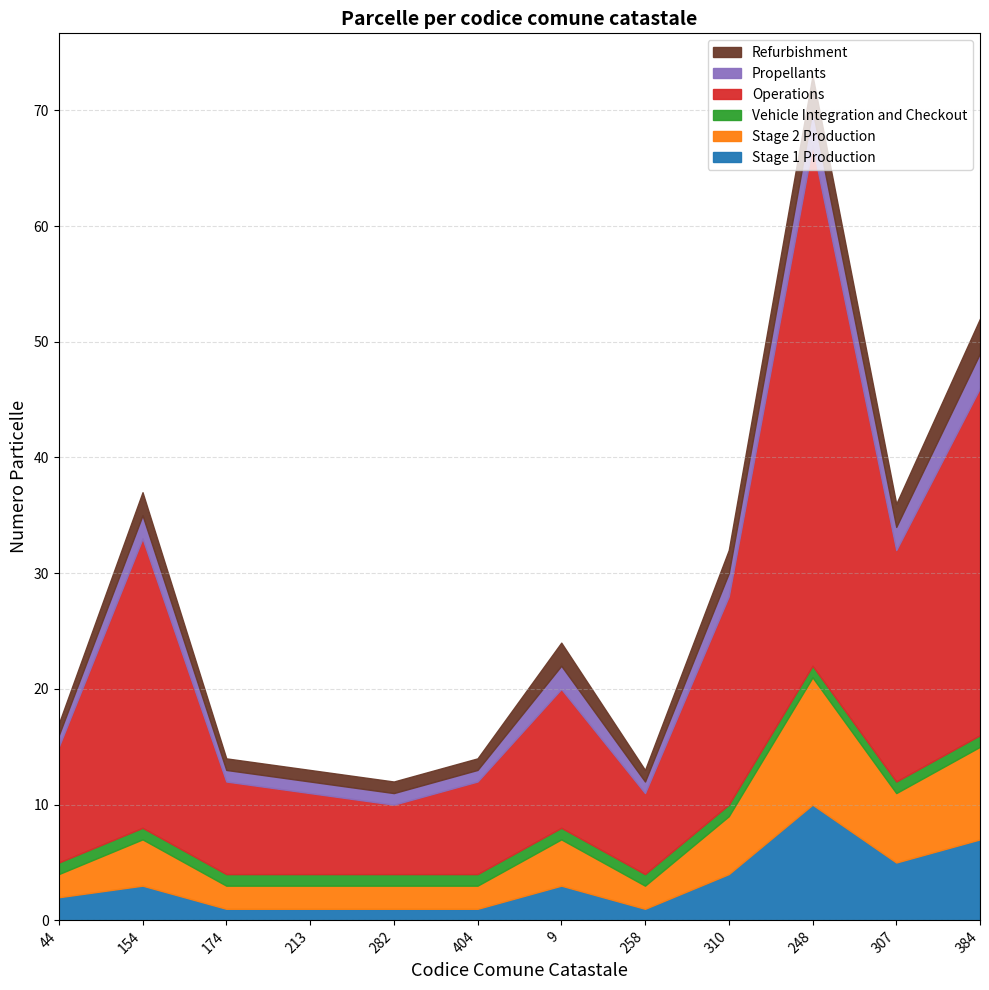

What is the sum of all Propellants values?

20